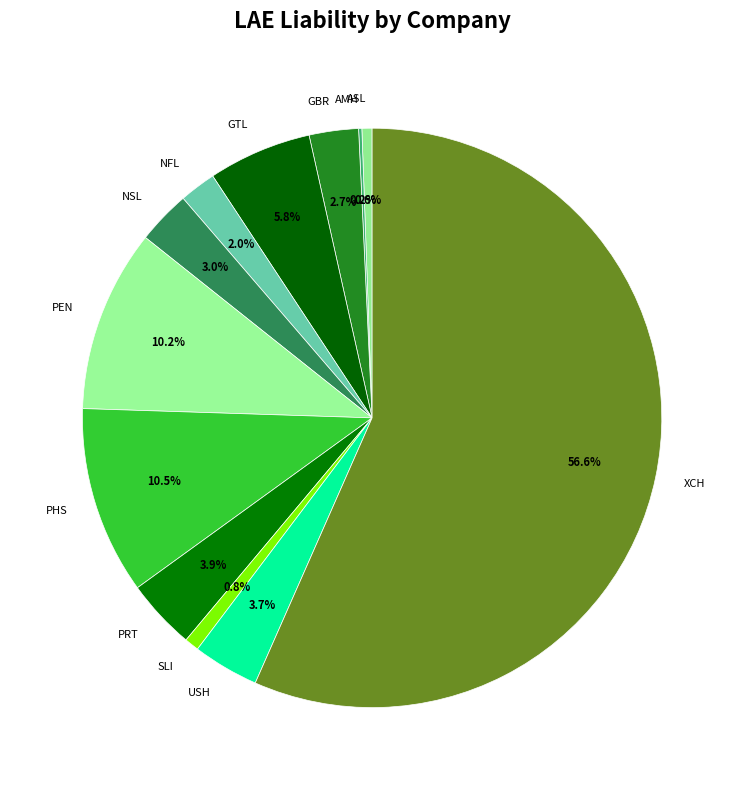

Do XCH and GBR together represent more than half of the pie?

Yes